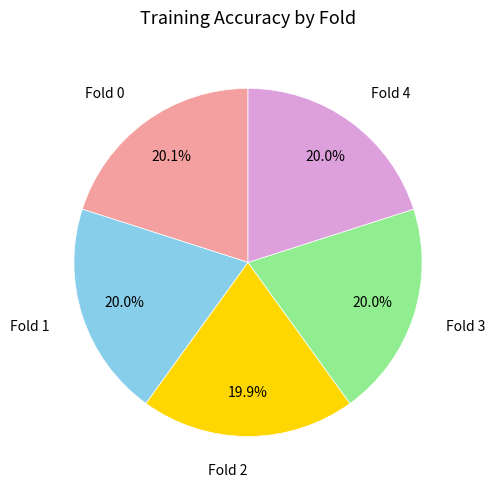

Is there any slice that represents more than half of the pie?

No